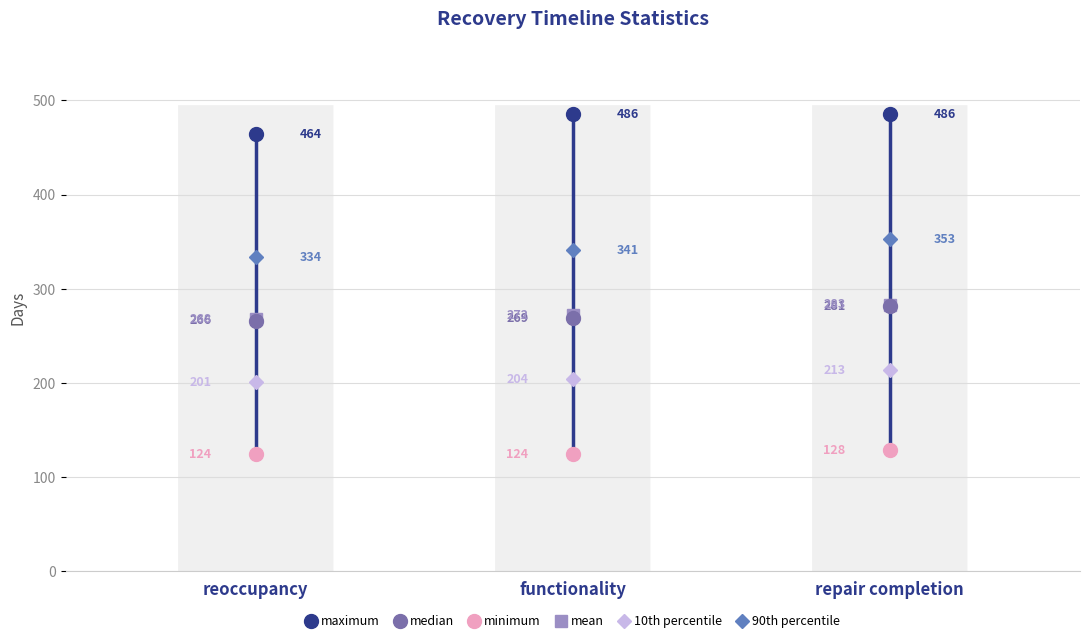

At functionality, list the series in order from largest to smallest.

maximum, 90th percentile, mean, median, 10th percentile, minimum